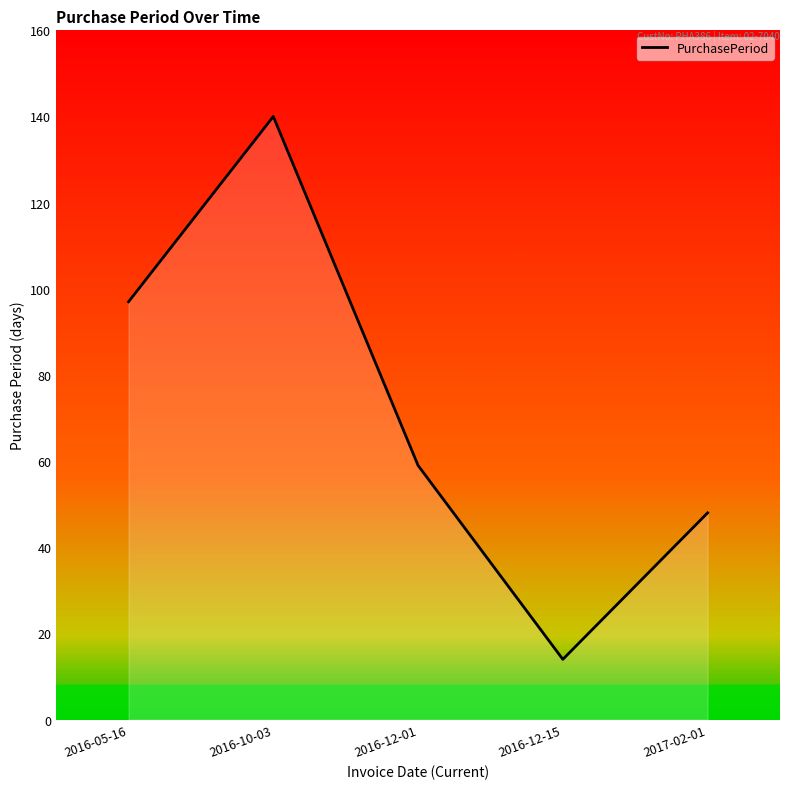

What is the value of the 4th point from the left?

14